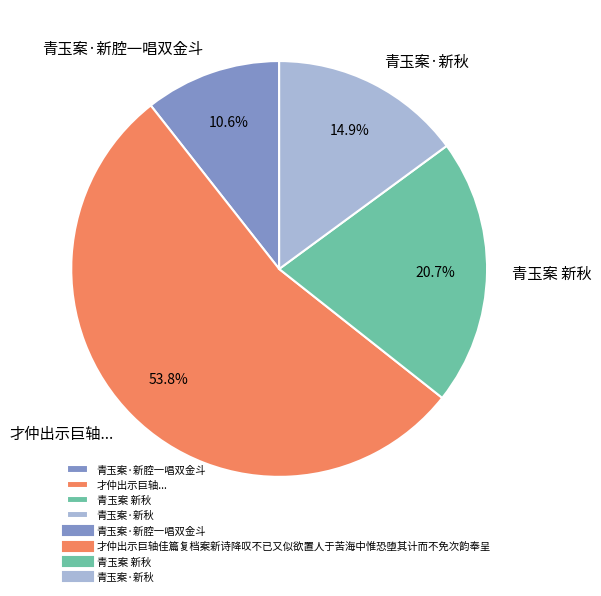

To the nearest percent, what is the difference between the largest and smallest slice percentages?

43%